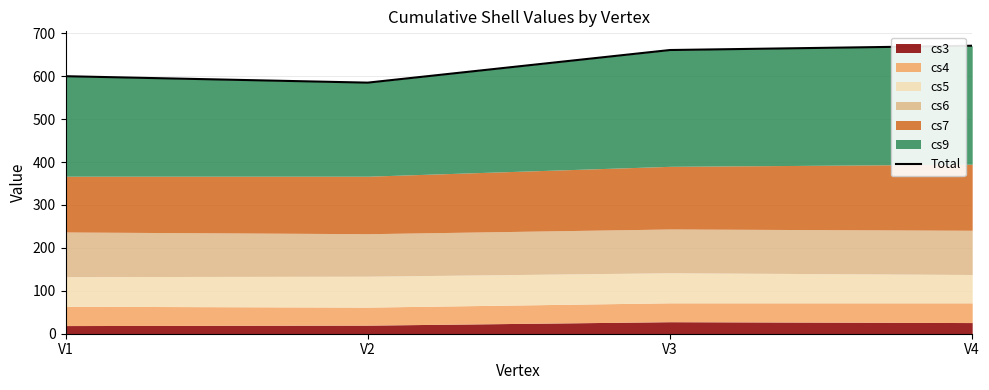

The chart shows a value of 1186 at V3. True or false?

False